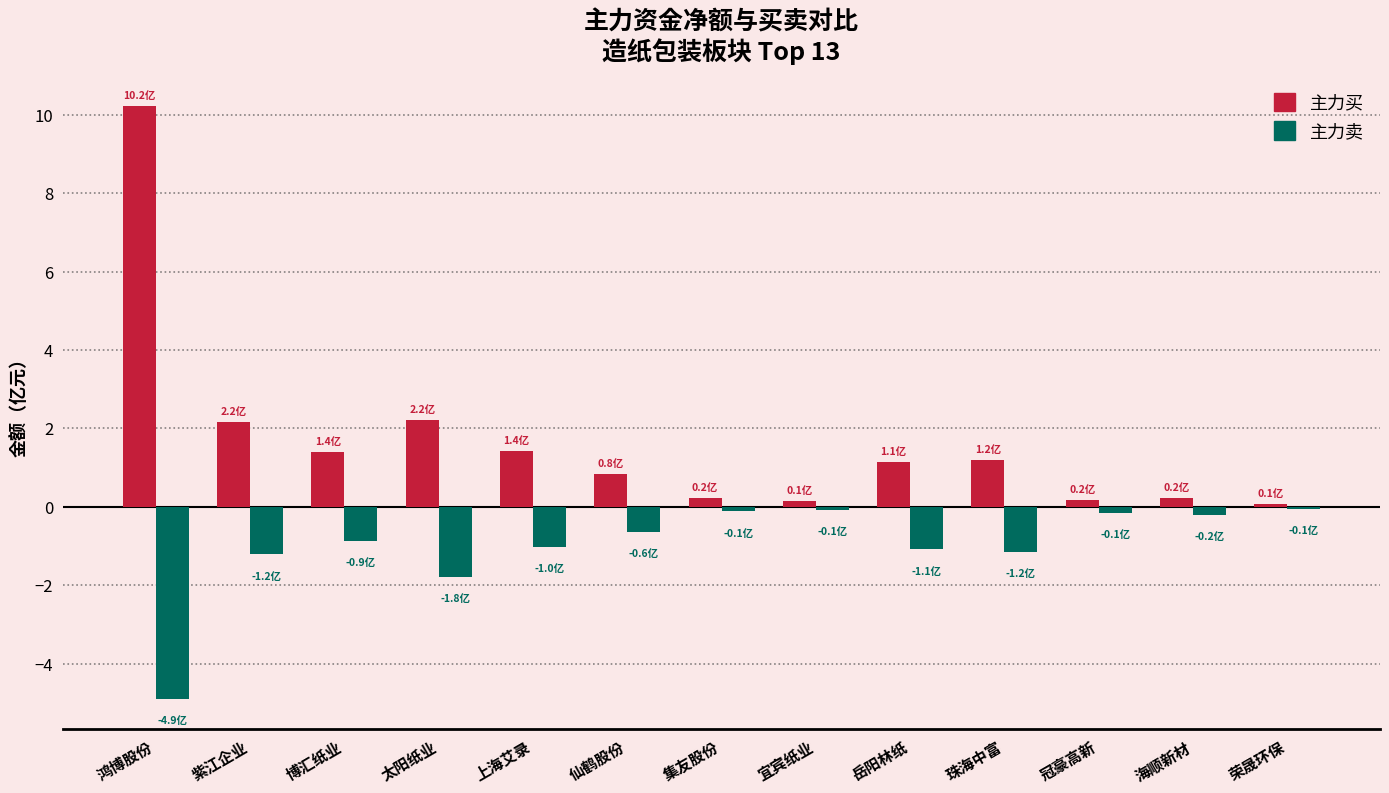

What is the label of the 9th bar from the left?

岳阳林纸